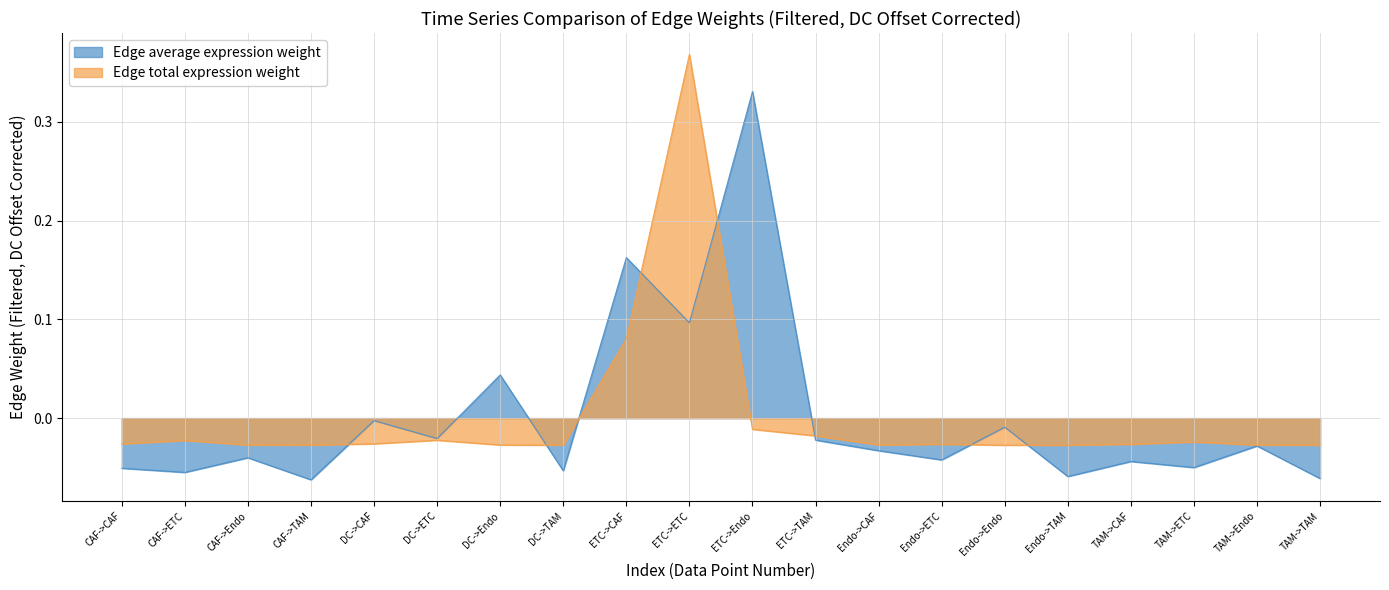

How many lines are shown in the chart?

2